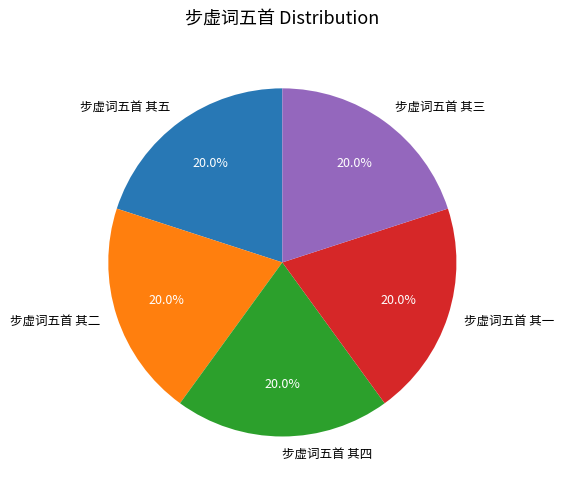

To the nearest percent, what is the average slice percentage?

20%